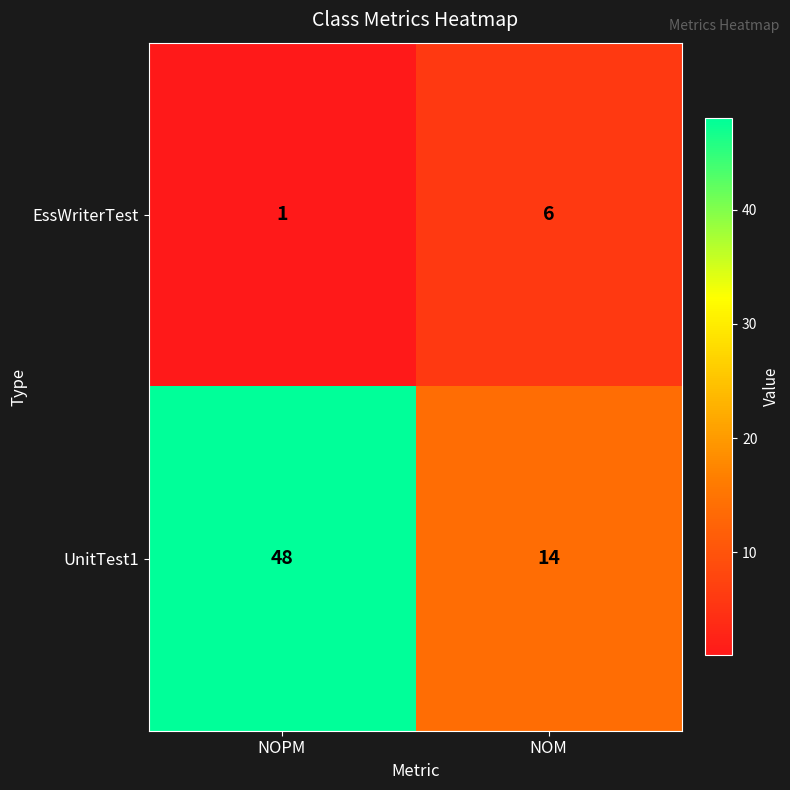

What is the highest value of the UnitTest1 series?

48